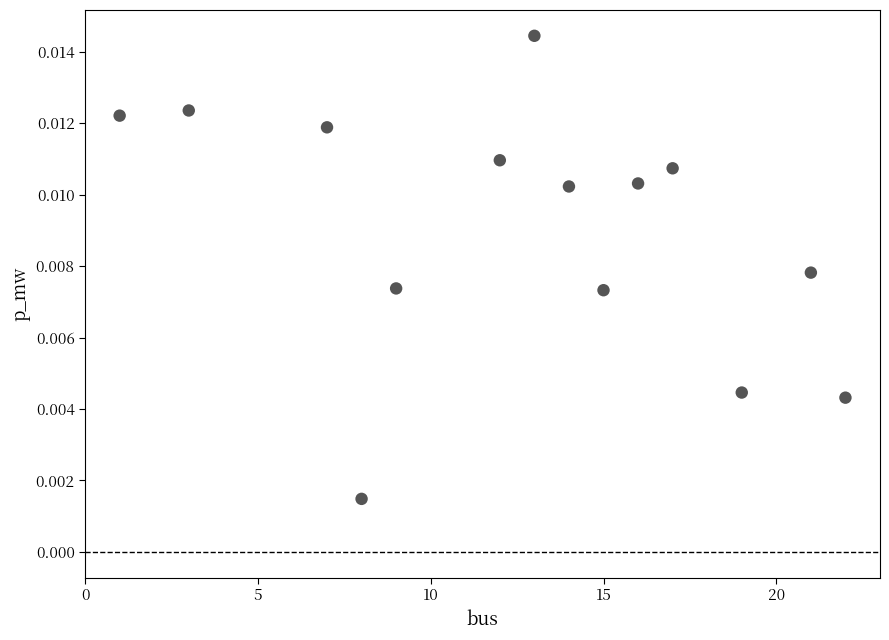

What is the range of X values (max minus min)?

21.0